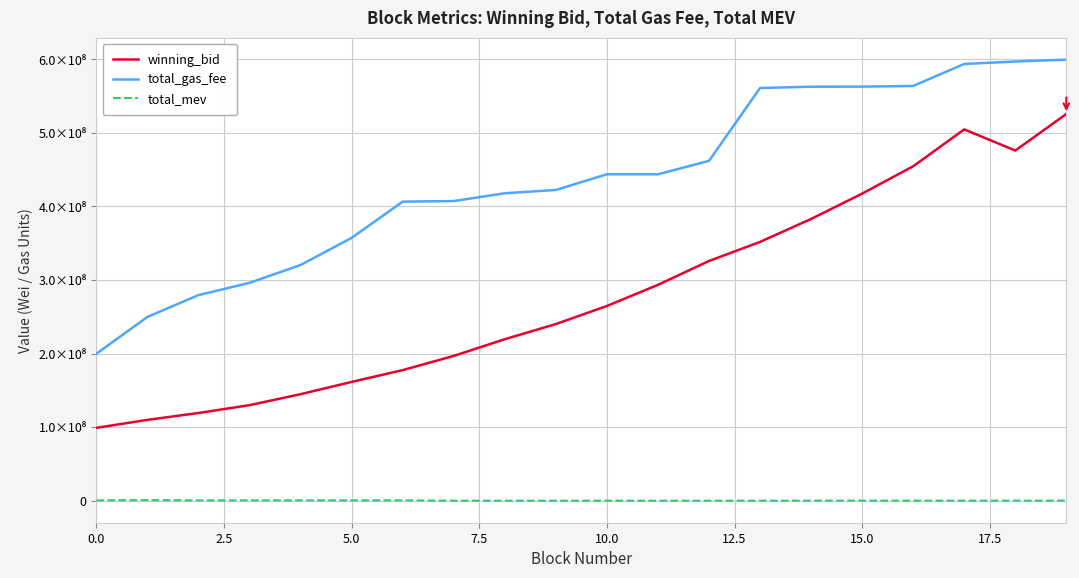

What is the minimum value shown in the chart?

113180.0